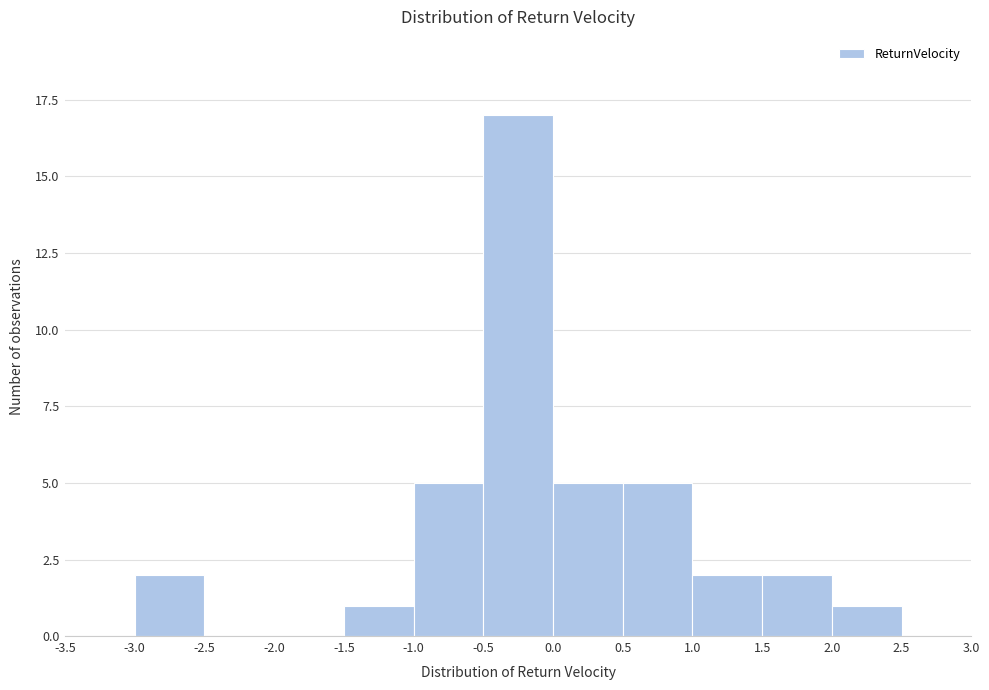

Reading left to right, transcribe this chart: for each bar, give the range it covers on the x-axis and its height. The values are not printed on the chart, so give them approximately, as read against the axis.

-3.5 to -3.0: 0
-3.0 to -2.5: 2
-2.5 to -2.0: 0
-2.0 to -1.5: 0
-1.5 to -1.0: 1
-1.0 to -0.5: 5
-0.5 to 0.0: 17
0.0 to 0.5: 5
0.5 to 1.0: 5
1.0 to 1.5: 2
1.5 to 2.0: 2
2.0 to 2.5: 1
2.5 to 3.0: 0